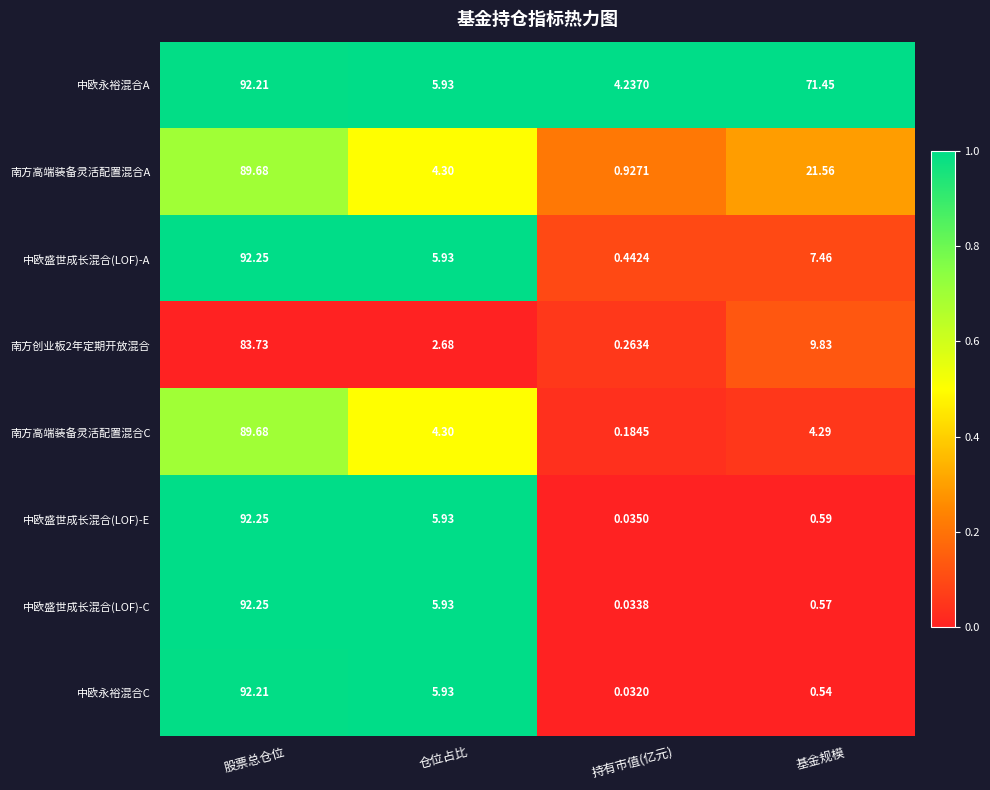

Rank the categories by 南方高端装备灵活配置混合C value from highest to lowest.

股票总仓位, 仓位占比, 基金规模, 持有市值(亿元)